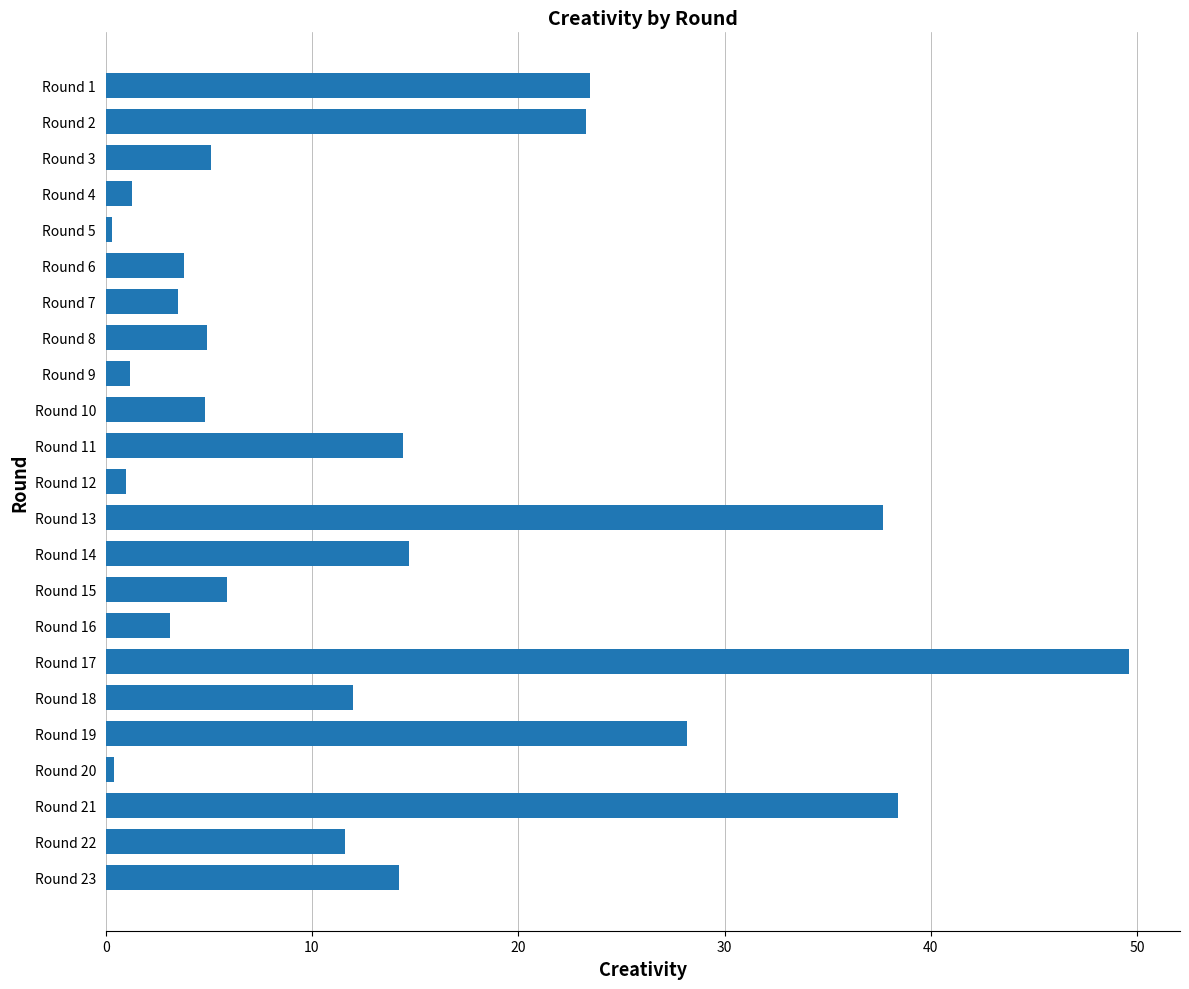

True or false: the data shows 37.7 at Round 13.

True